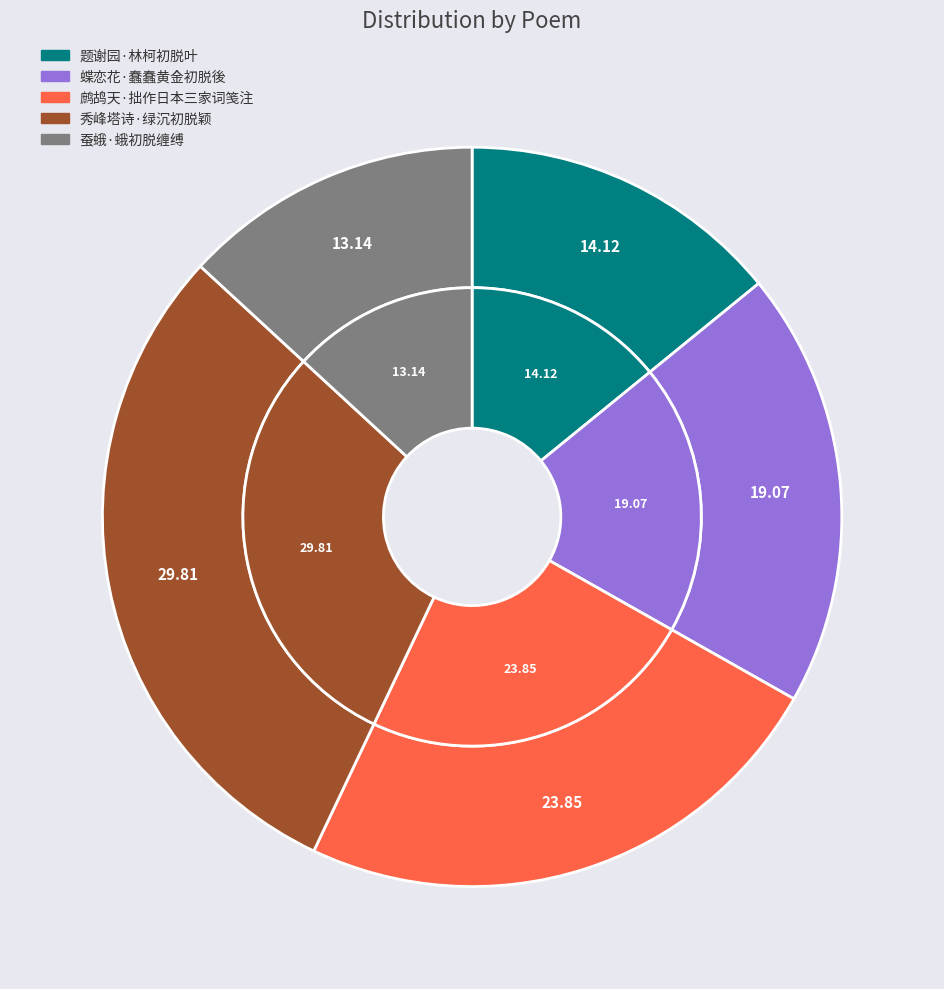

Is the sum of 鹧鸪天·拙作日本三家词笺注初脱稿，周退密先生惠示墨池新咏 and 秀峰塔诗·绿沉初脱颖 greater than half?

Yes